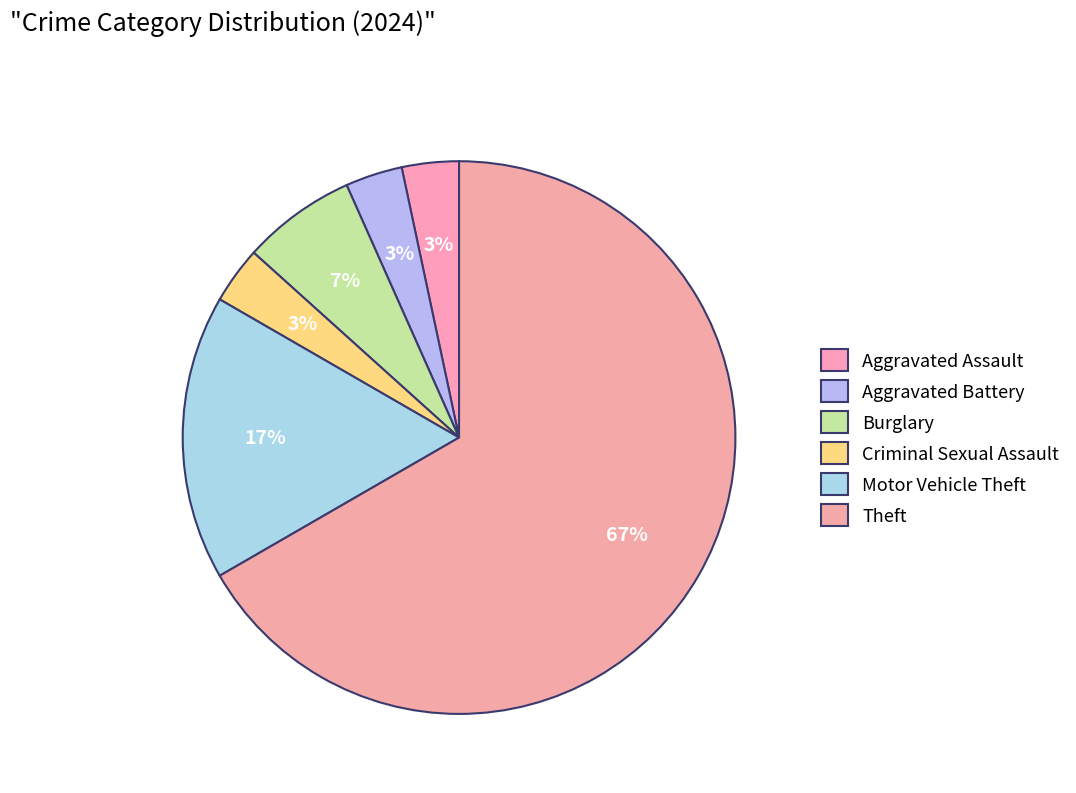

Does Theft represent more than half of the total?

Yes